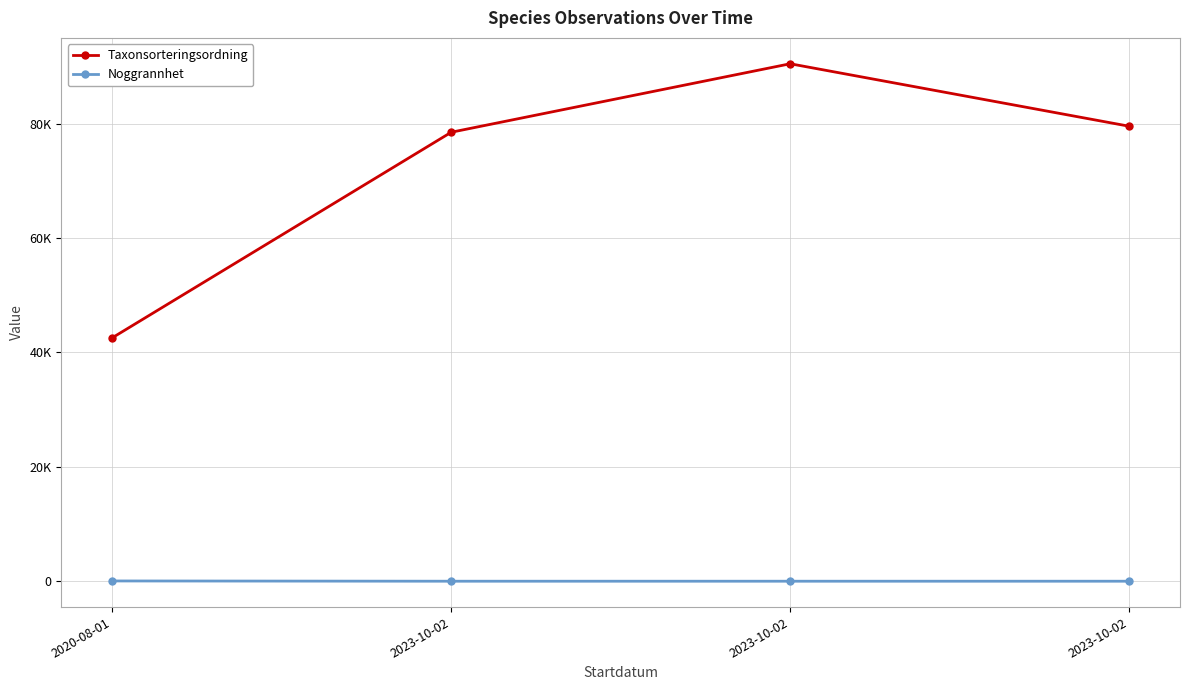

What are all the series names shown in the legend?

Taxonsorteringsordning, Noggrannhet